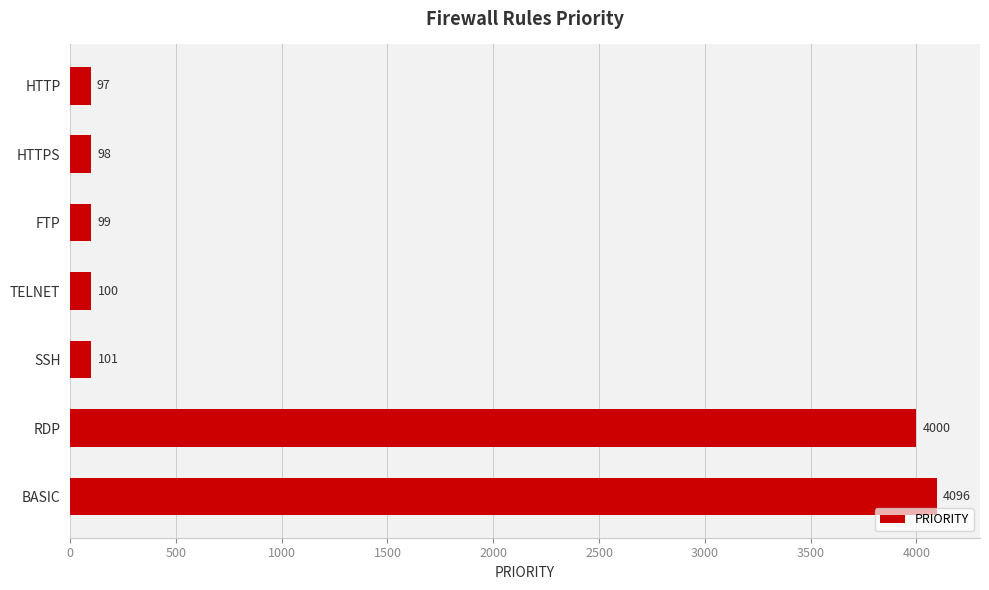

At which label is the value closest to 2096?

RDP